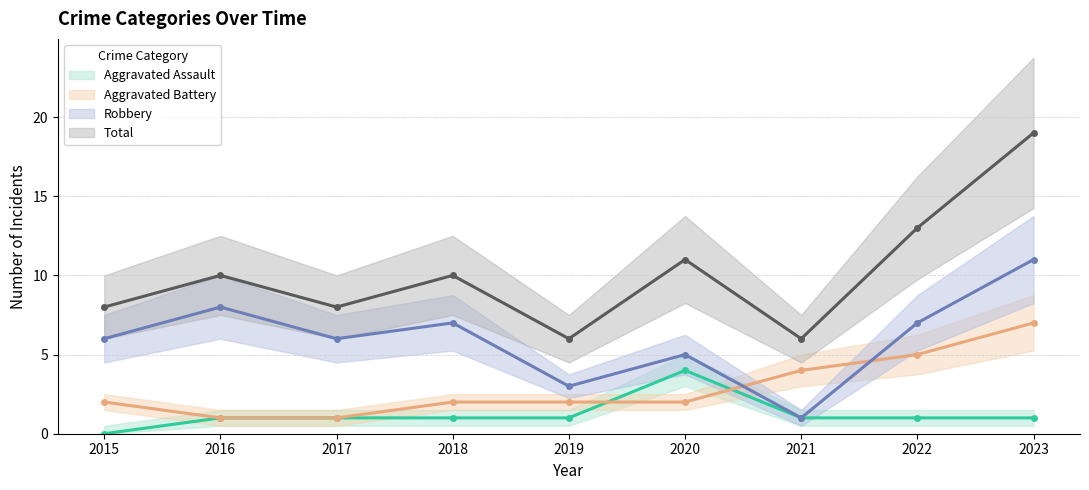

Which category has the highest value across all series?

2023